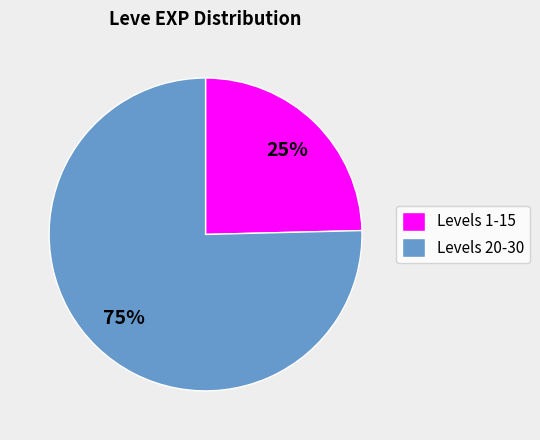

Is the sum of Levels 20-30 and Levels 1-15 greater than half?

Yes